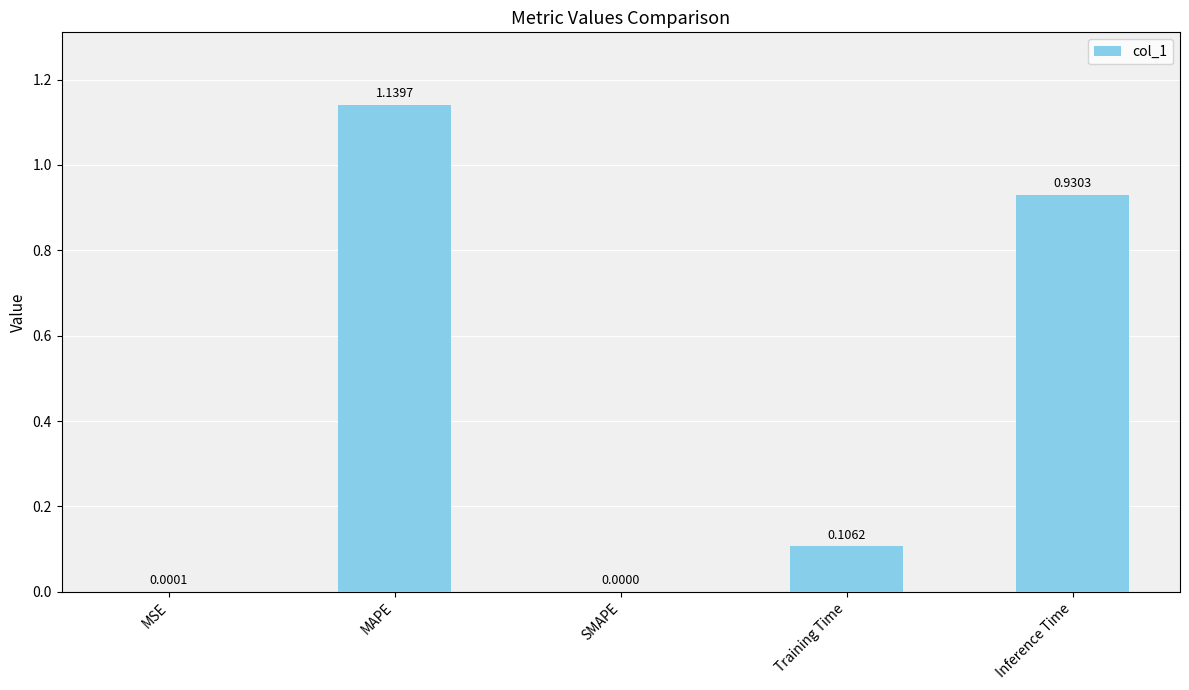

How many positive values are there?

4